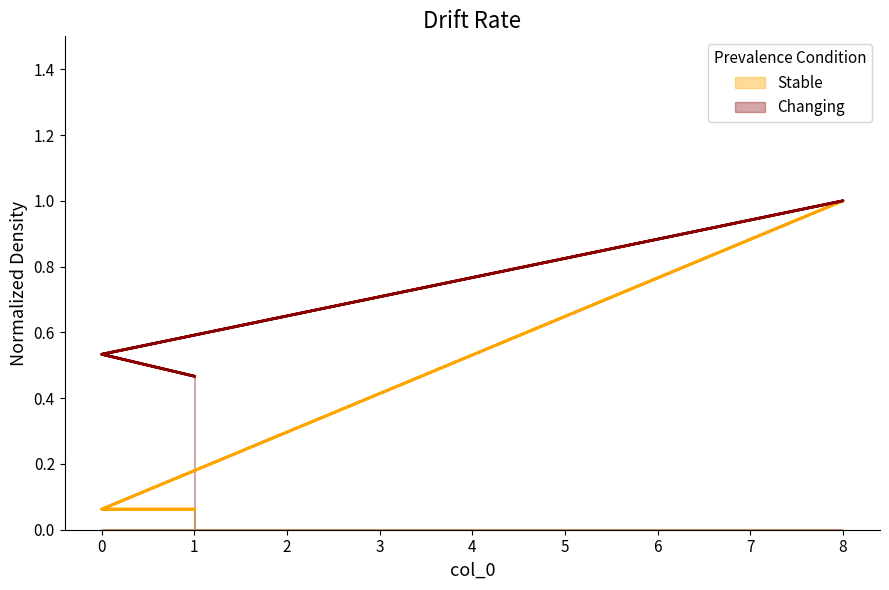

Reading right to left, what are all the values shown in this chart?

col_1: 0.5	0.5	1.0	0.5	0.5
col_3: 0.1	0.1	1.0	0.1	0.1